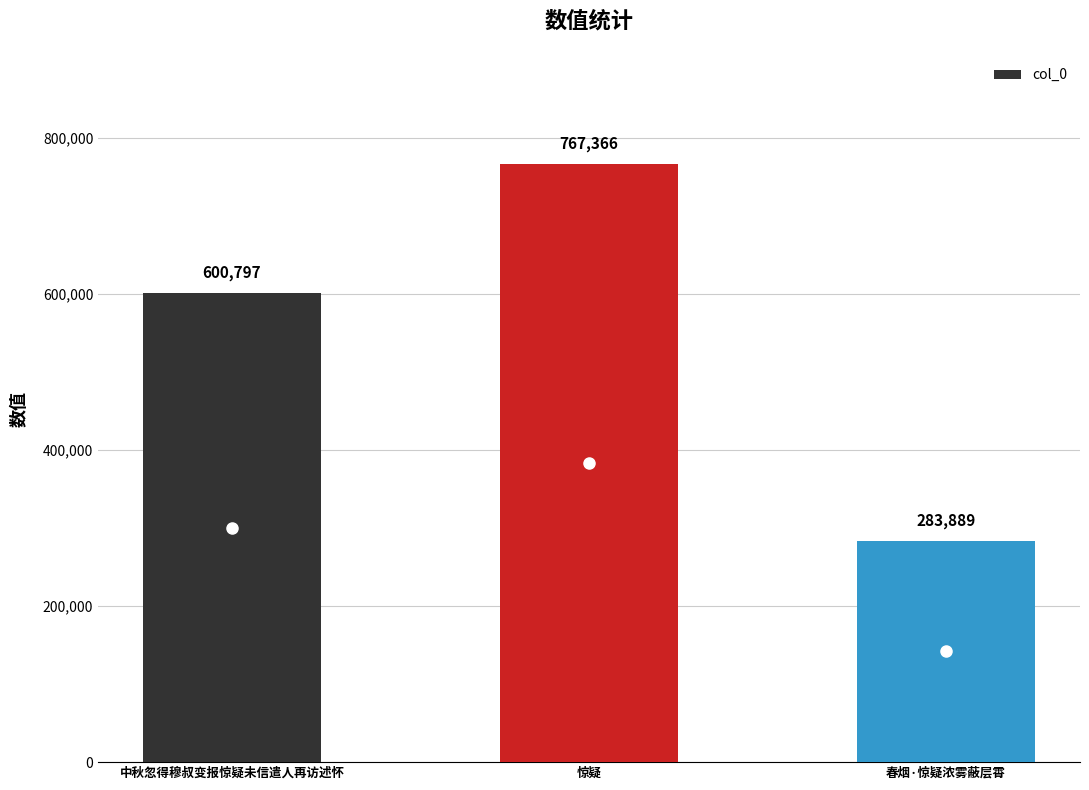

What is the sum of all values?

1652052